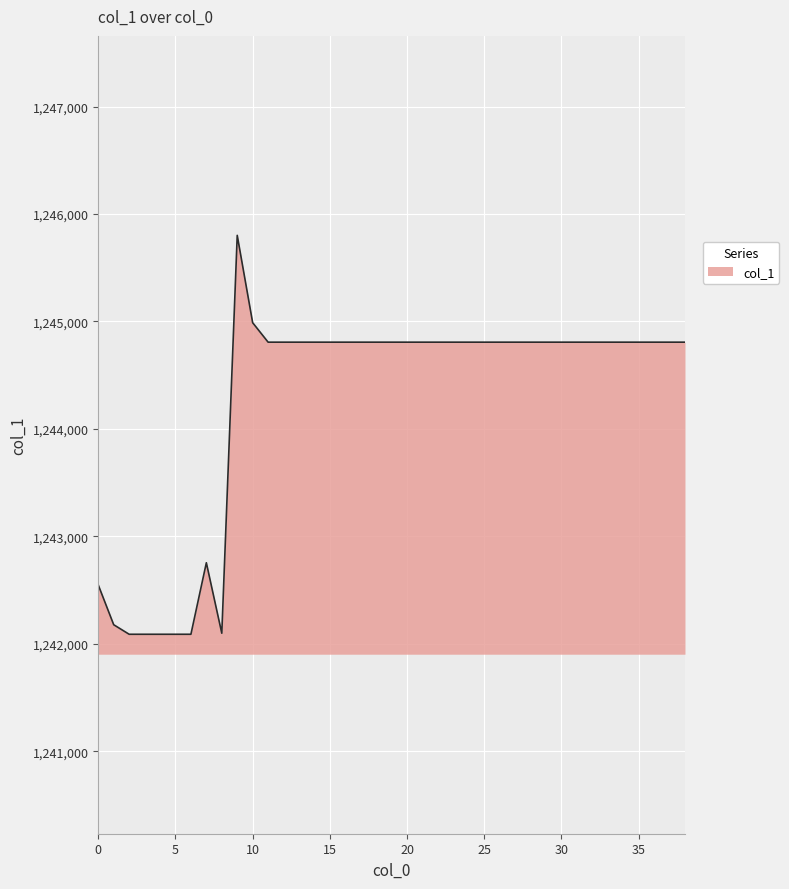

What is the greatest value displayed?

1245801.0